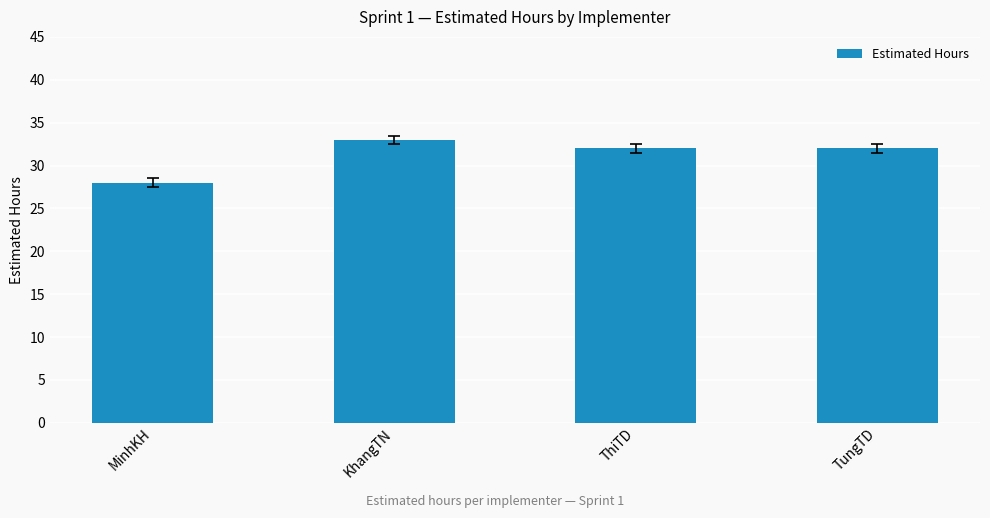

The chart shows a value of 9 at MinhKH. True or false?

False